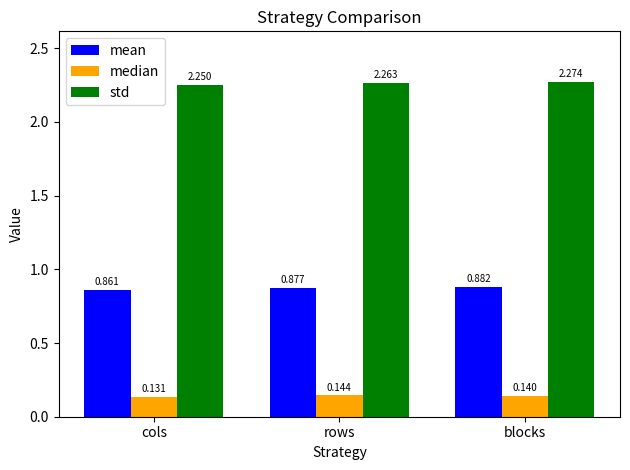

How many groups of bars are there?

3